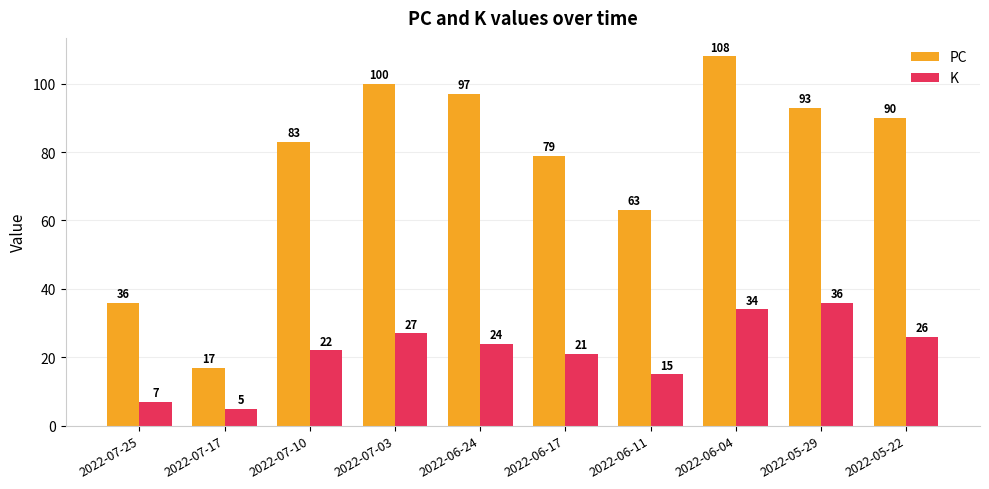

Reading left to right, what are all the values shown in this chart?

PC: 2022-07-25=36	2022-07-17=17	2022-07-10=83	2022-07-03=100	2022-06-24=97	2022-06-17=79	2022-06-11=63	2022-06-04=108	2022-05-29=93	2022-05-22=90
K: 2022-07-25=7	2022-07-17=5	2022-07-10=22	2022-07-03=27	2022-06-24=24	2022-06-17=21	2022-06-11=15	2022-06-04=34	2022-05-29=36	2022-05-22=26